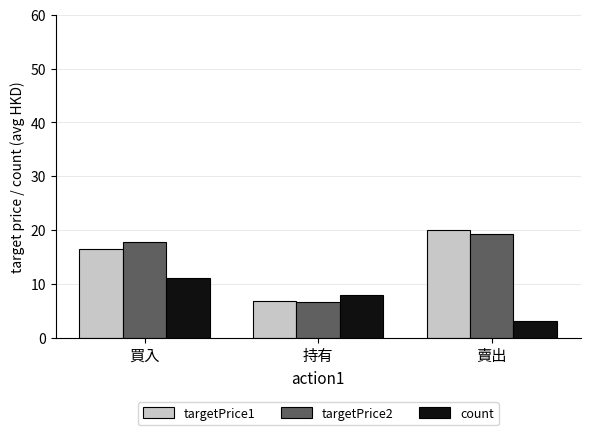

Which category has the highest value in the targetPrice1 series?

賣出